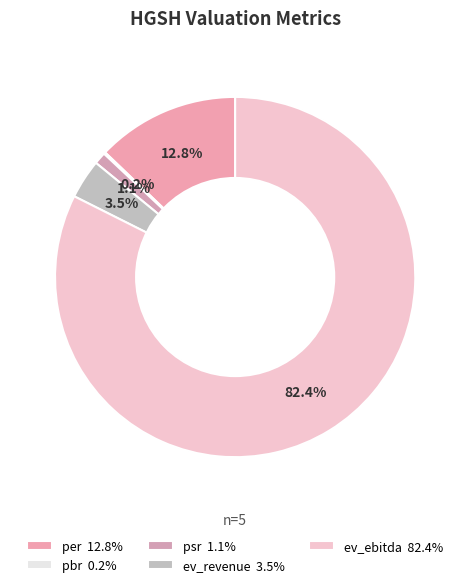

To the nearest percent, what is the average slice percentage?

20%